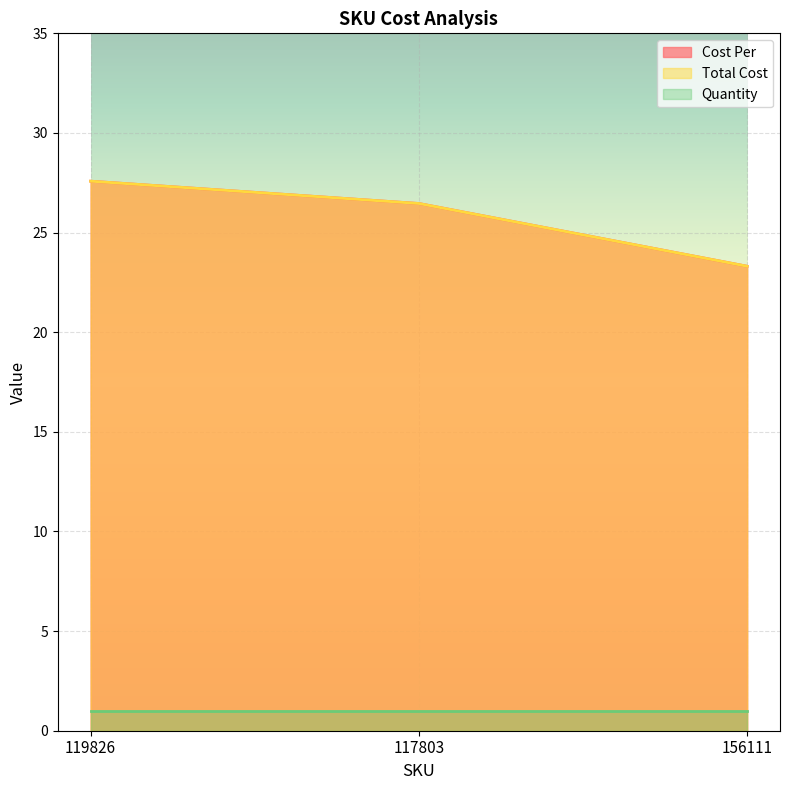

Is the value of Cost Per at 119826 greater than the value of Total Cost at 117803?

Yes